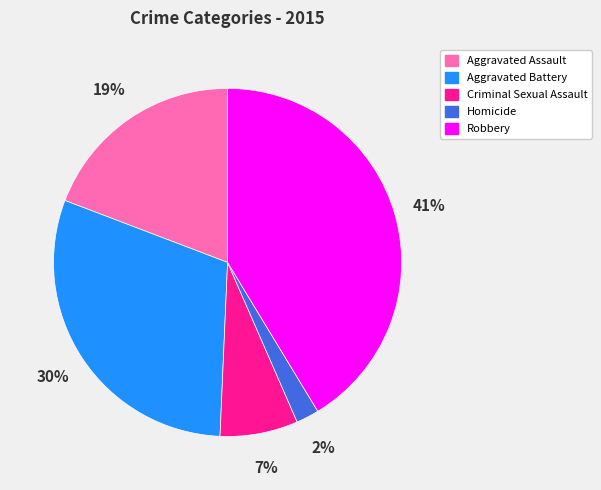

To the nearest percent, what percentage of the pie is Homicide?

2%